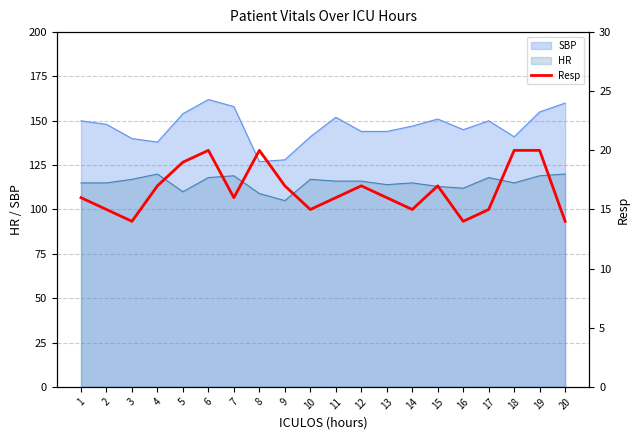

What is the smallest value displayed?

14